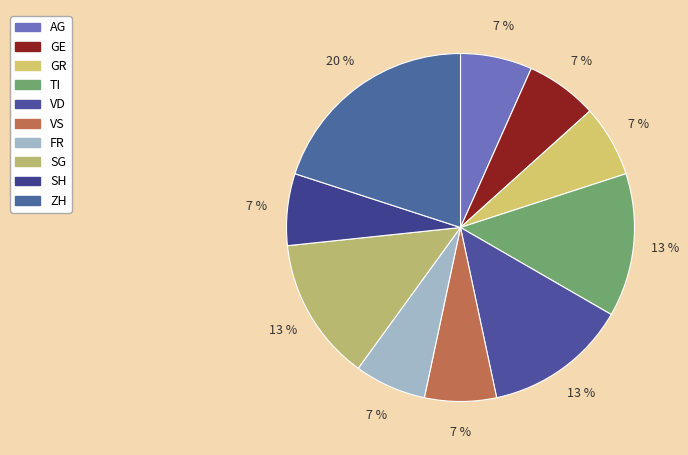

To the nearest percent, what portion does AG represent?

7%